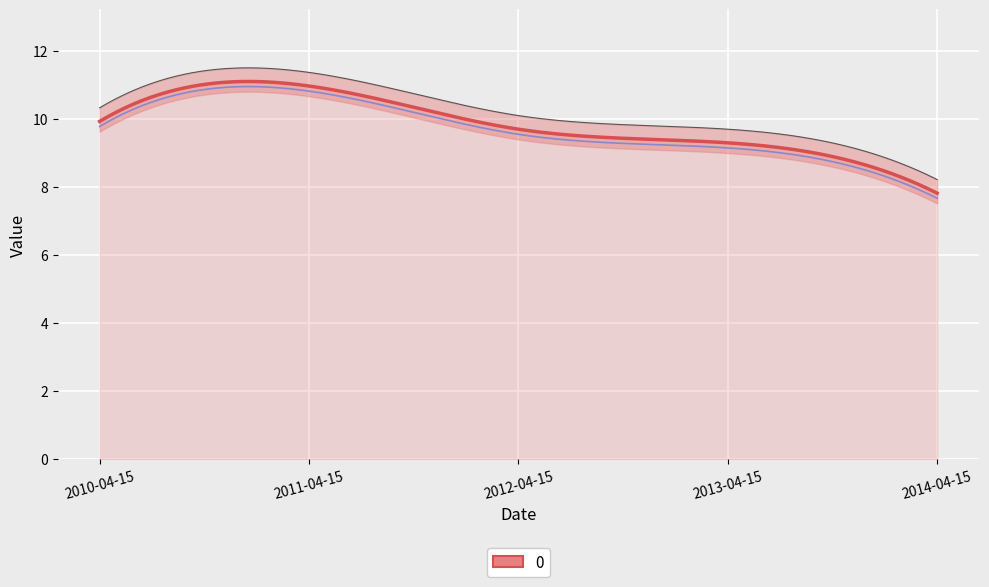

Rank the categories by value from lowest to highest.

2014-04-15, 2013-04-15, 2012-04-15, 2010-04-15, 2011-04-15